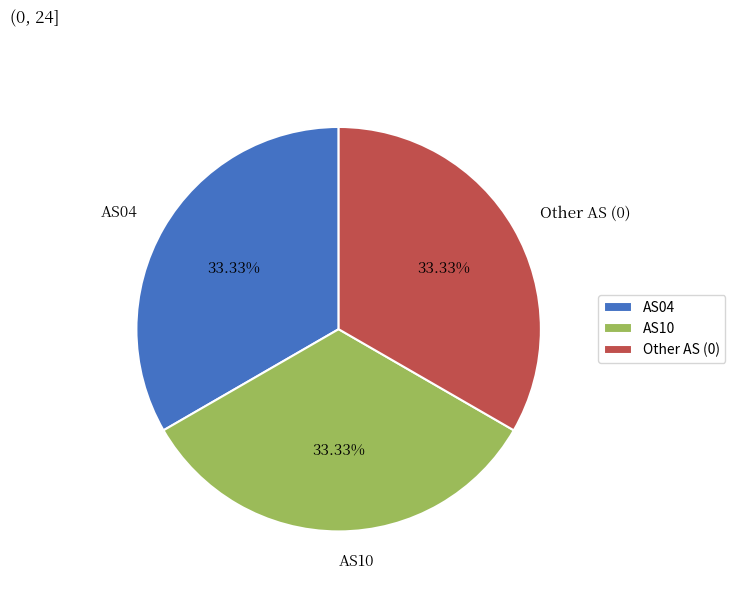

To the nearest percent, what is the difference between the largest and smallest slice percentages?

0%